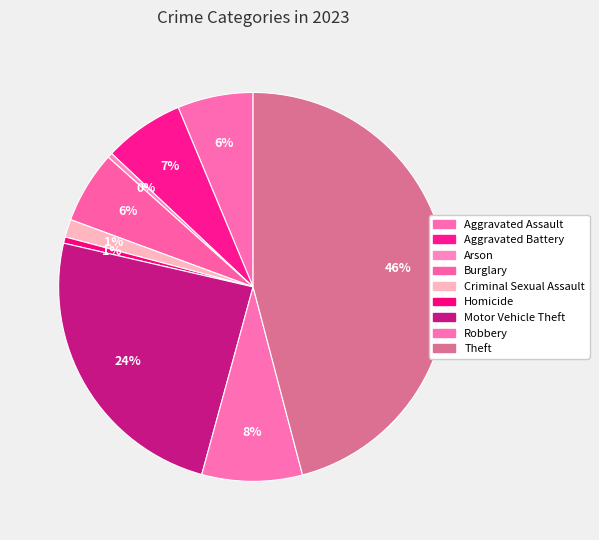

How many segments does this pie chart have?

9